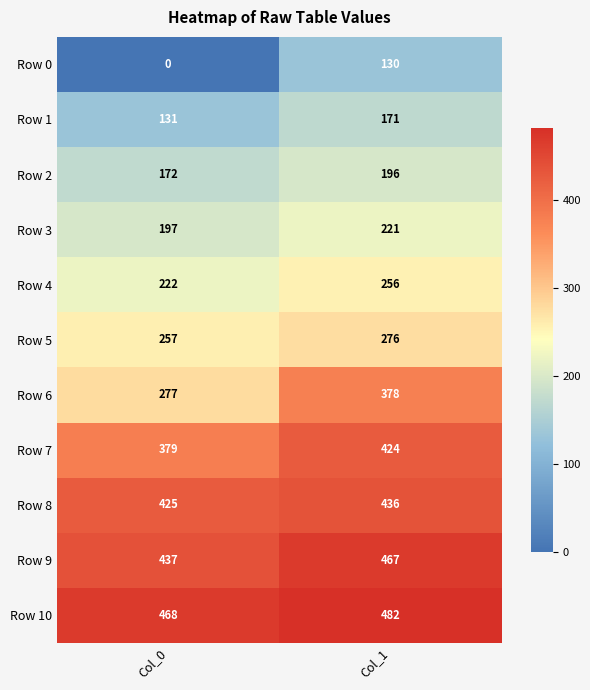

How many distinct data groups are displayed?

11